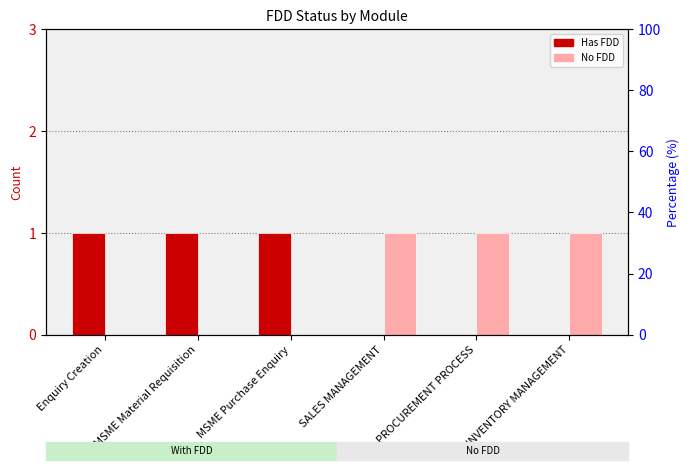

How many categories are shown in the chart?

6